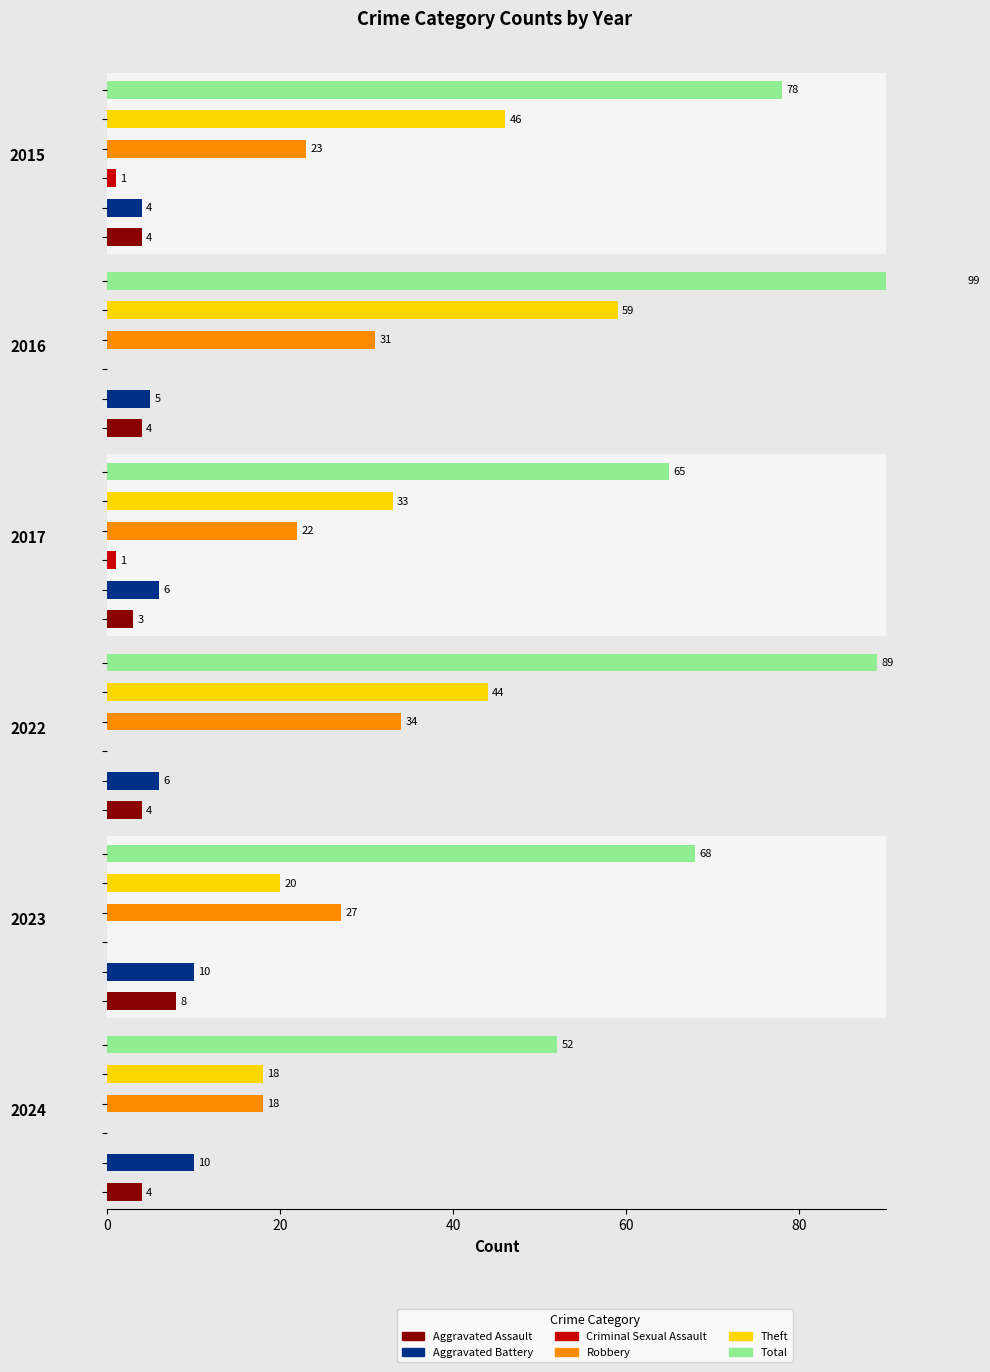

True or false: 2024 has a value of -35 at Criminal Sexual Assault.

False